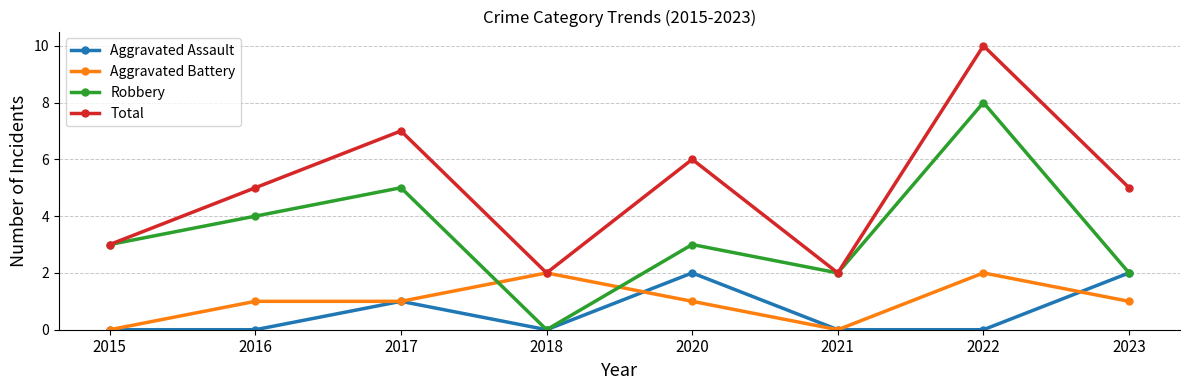

How many values in Robbery are above zero?

7